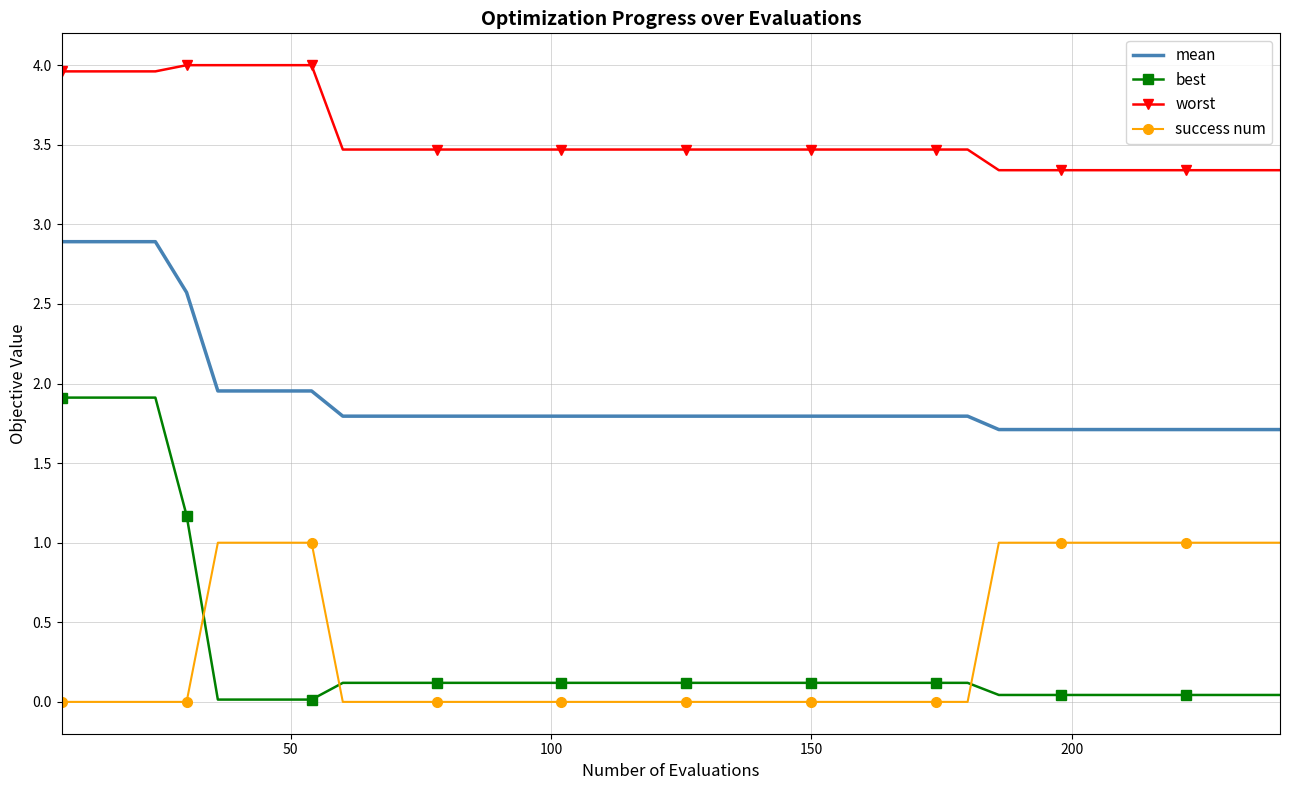

Which series has the largest total across all categories?

worst